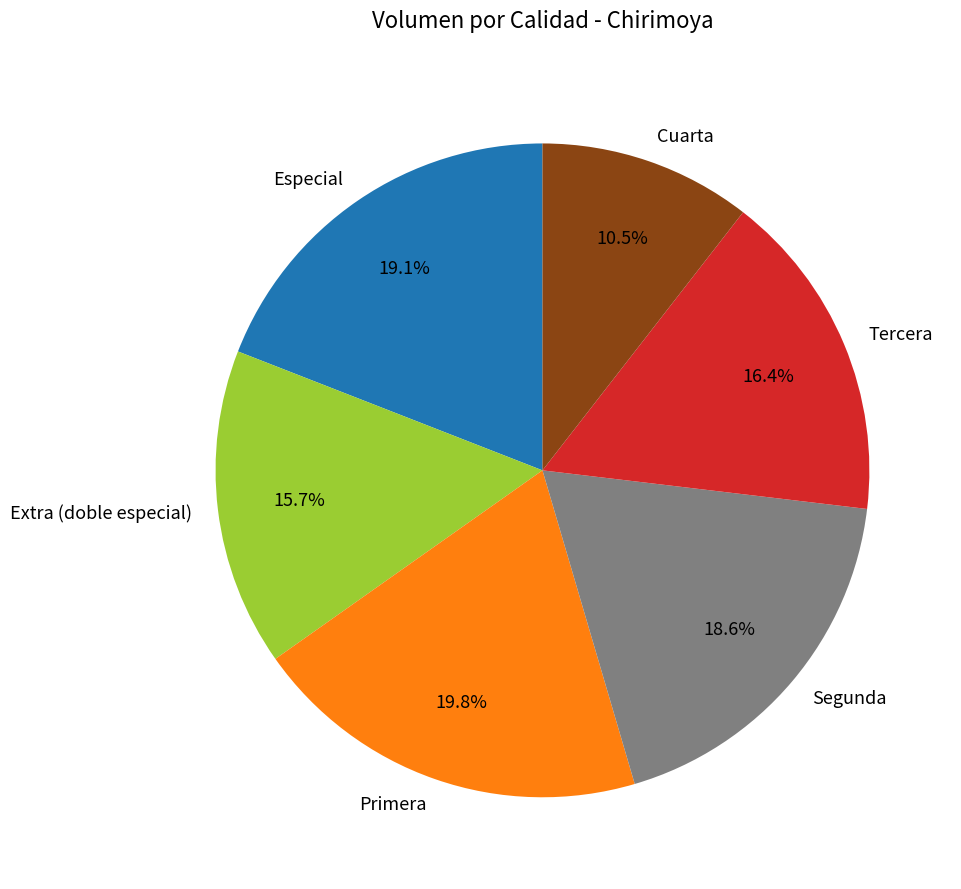

Does Especial account for over 50% of the chart?

No